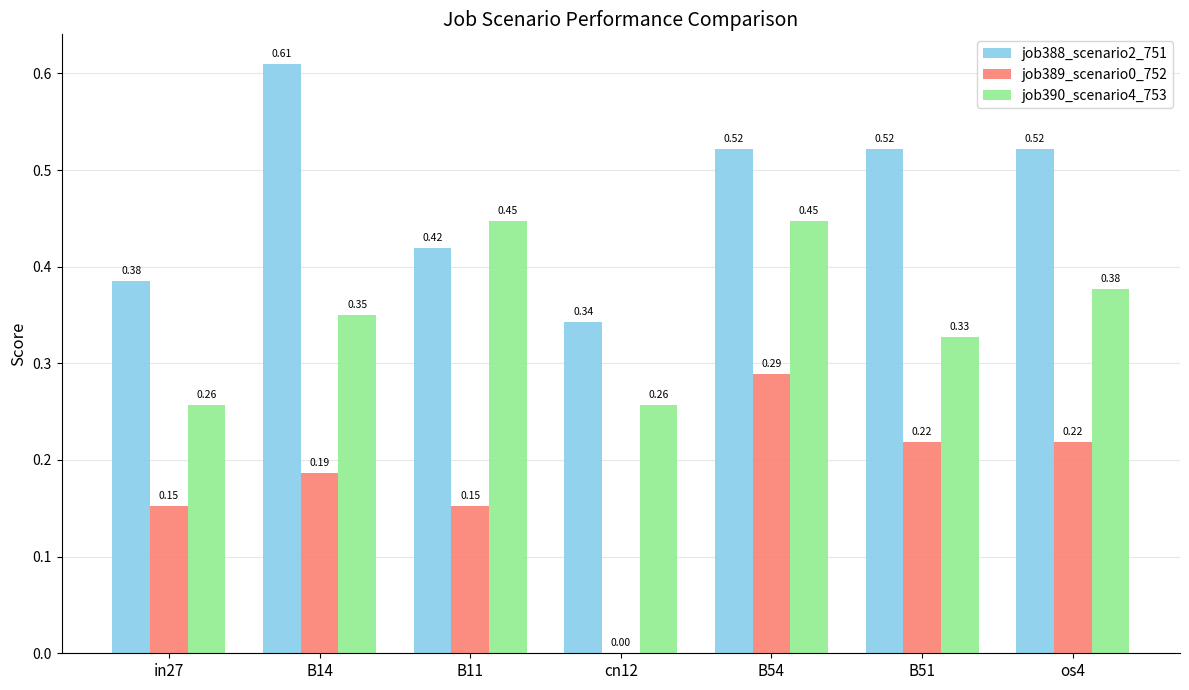

Count the number of data series in this chart.

3